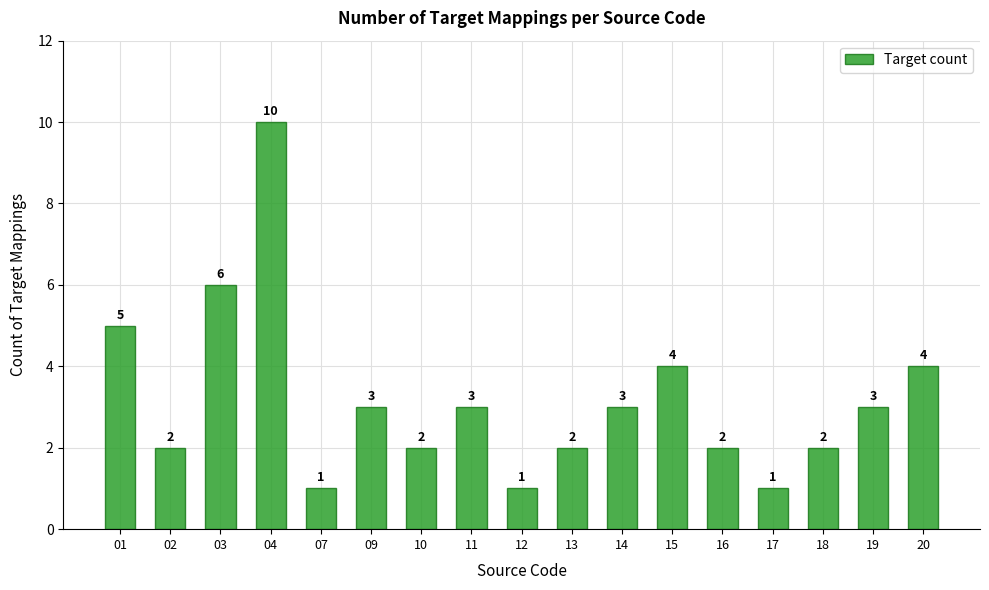

What is the sum of all values?

54